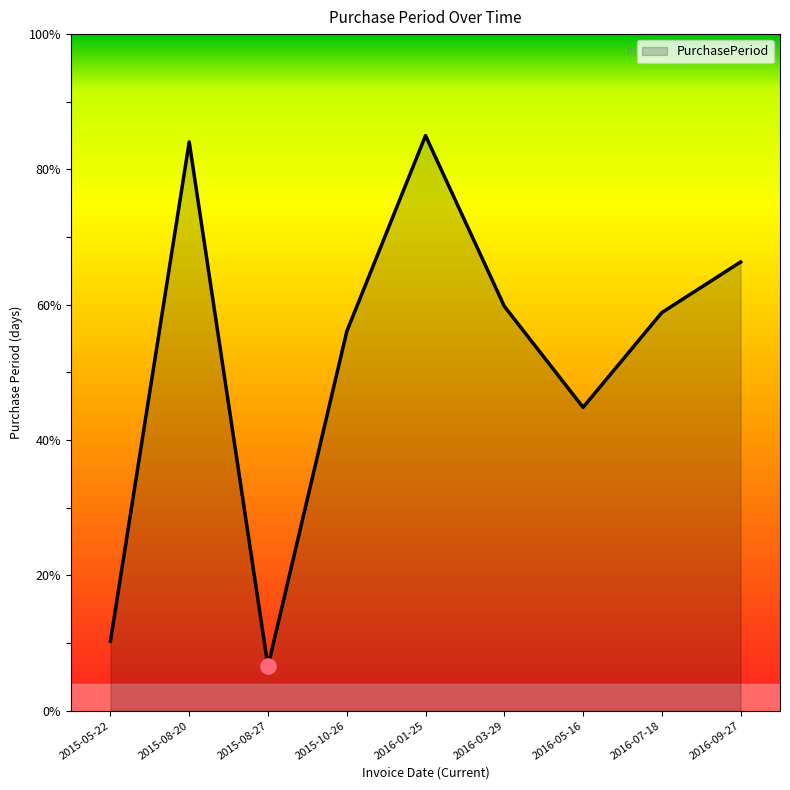

What is the change in value from 2016-05-16 to 2016-09-27?

+21.5